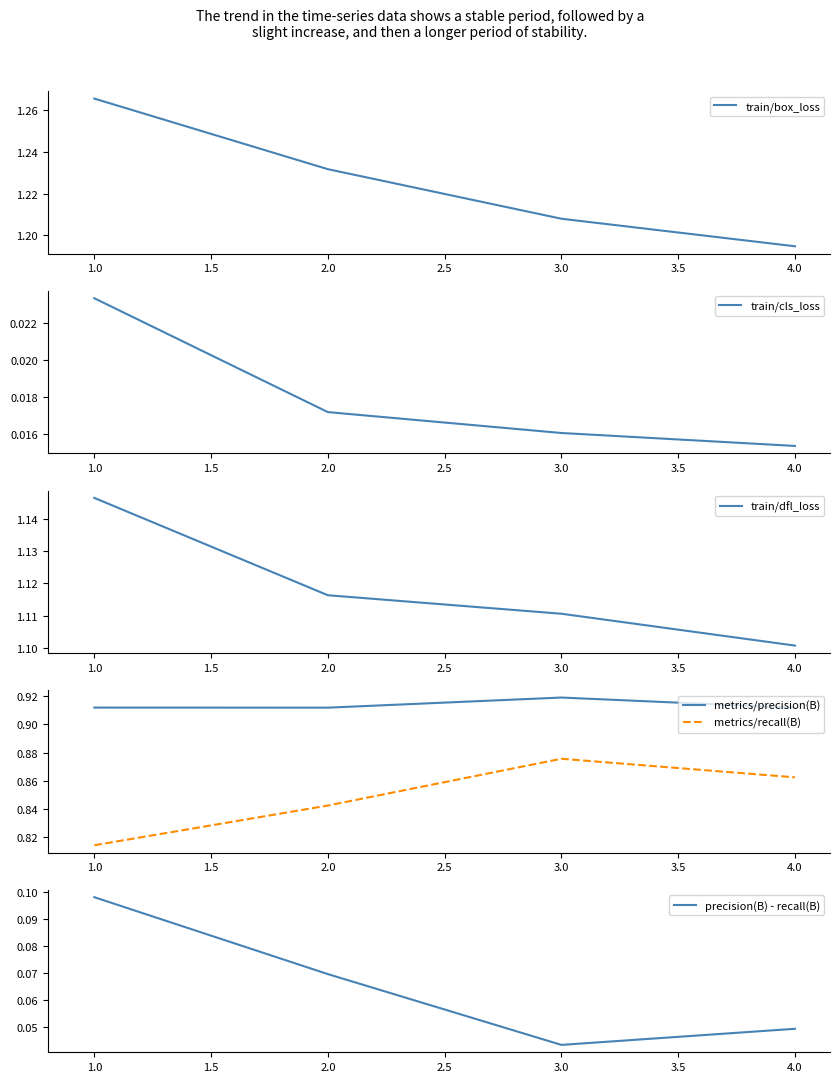

Does the chart have visible grid lines?

No